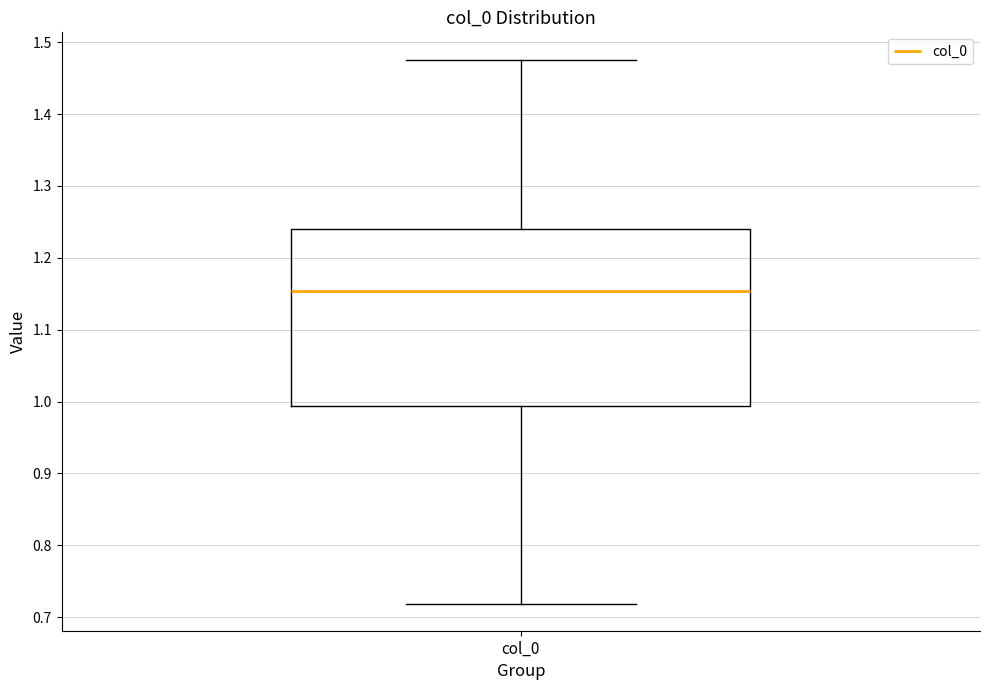

Transcribe this box plot: give where the median line is, the range the box spans, and where the two whiskers end, as read against the y-axis. The values are not printed on the chart, so give them approximately, as read against the axis.

median 1.15, box 0.99 to 1.24, whiskers 0.72 to 1.48